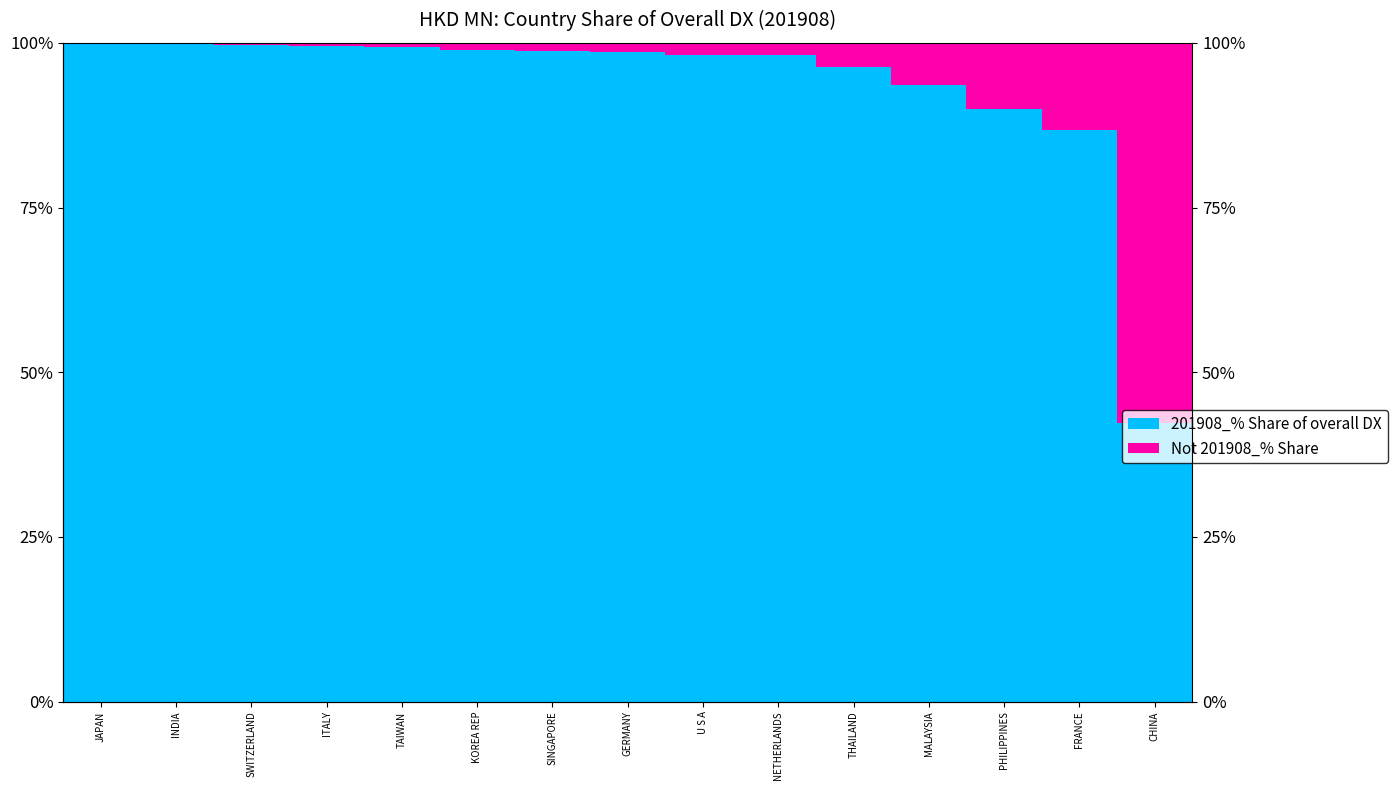

Which series changed the most between JAPAN and GERMANY?

Not 201908_% Share